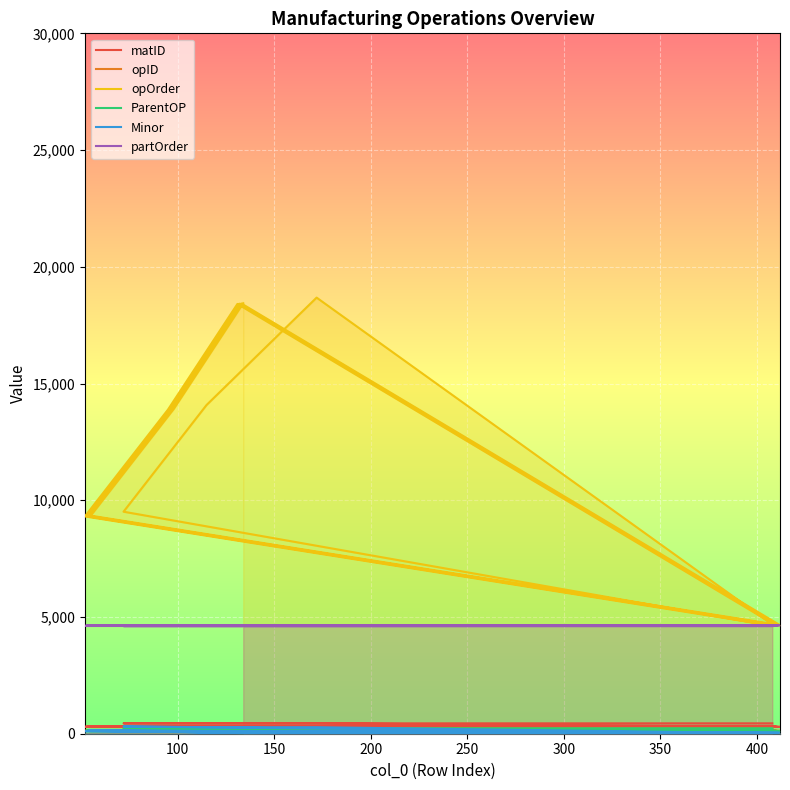

How many values in the ParentOP series exceed 120?

9